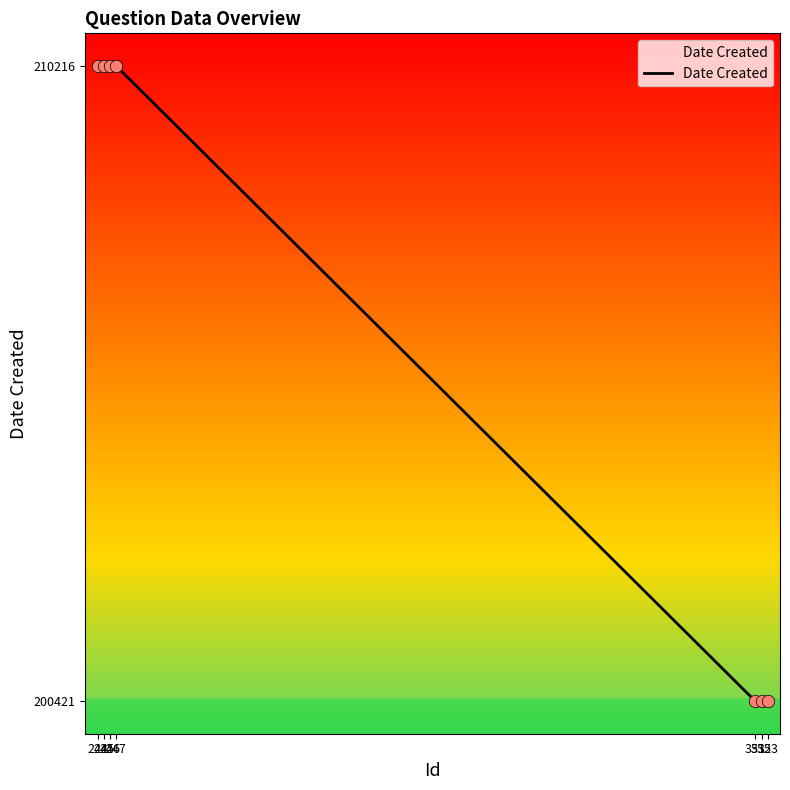

What is the change in value from 247 to 353?

-9795